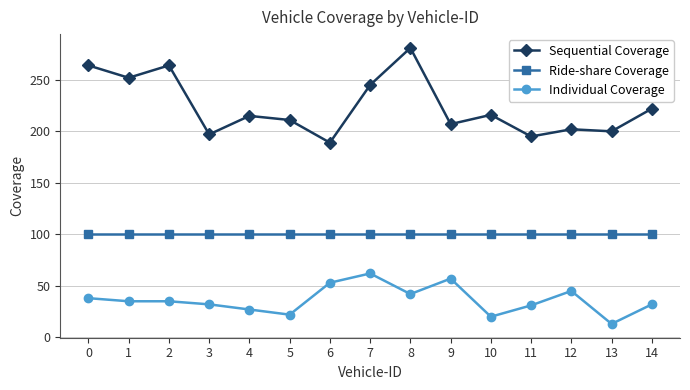

True or false: Sequential Coverage and Individual Coverage cross at least once.

False